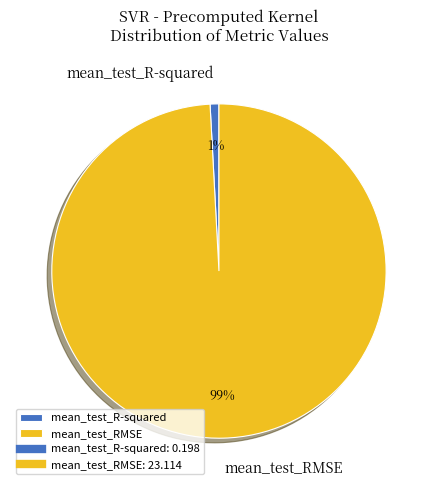

Which has a higher value, mean_test_RMSE or mean_test_R-squared?

mean_test_RMSE